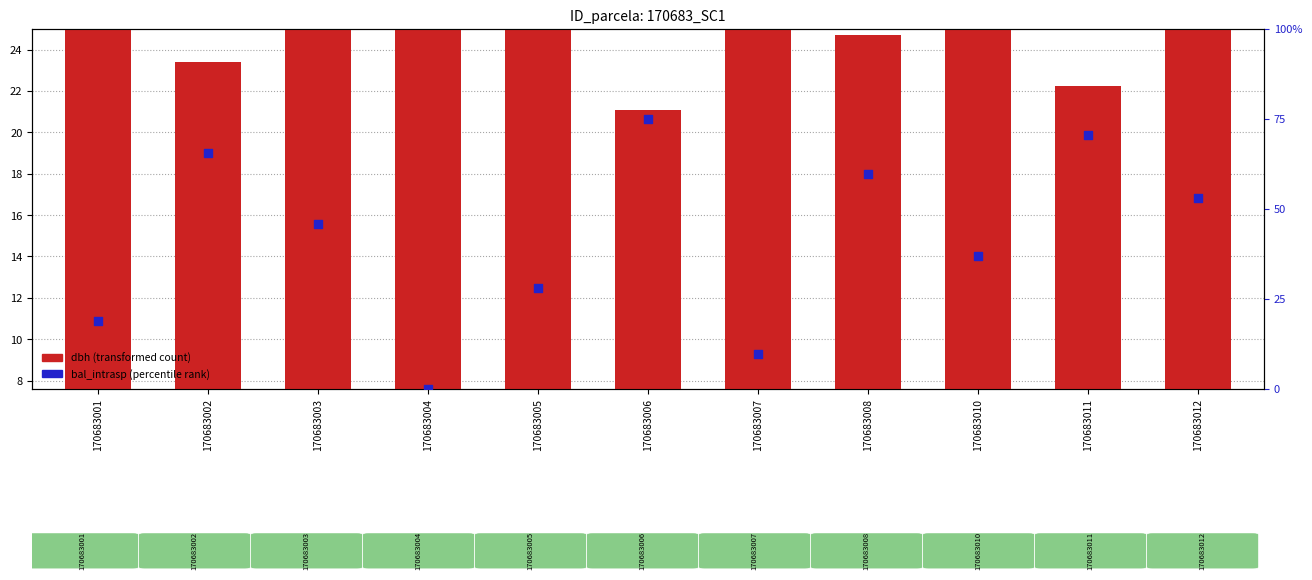

Is the value of bal_intrasp (percentile rank) at 170683011 greater than the value of dbh (transformed count) at 170683001?

Yes